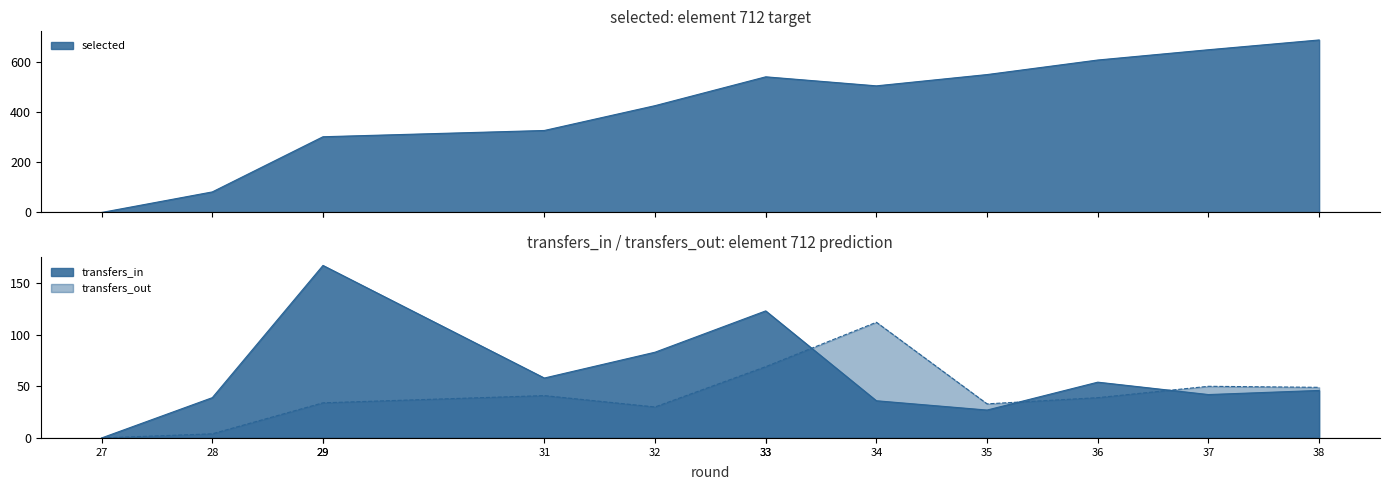

How many lines are shown in the chart?

3